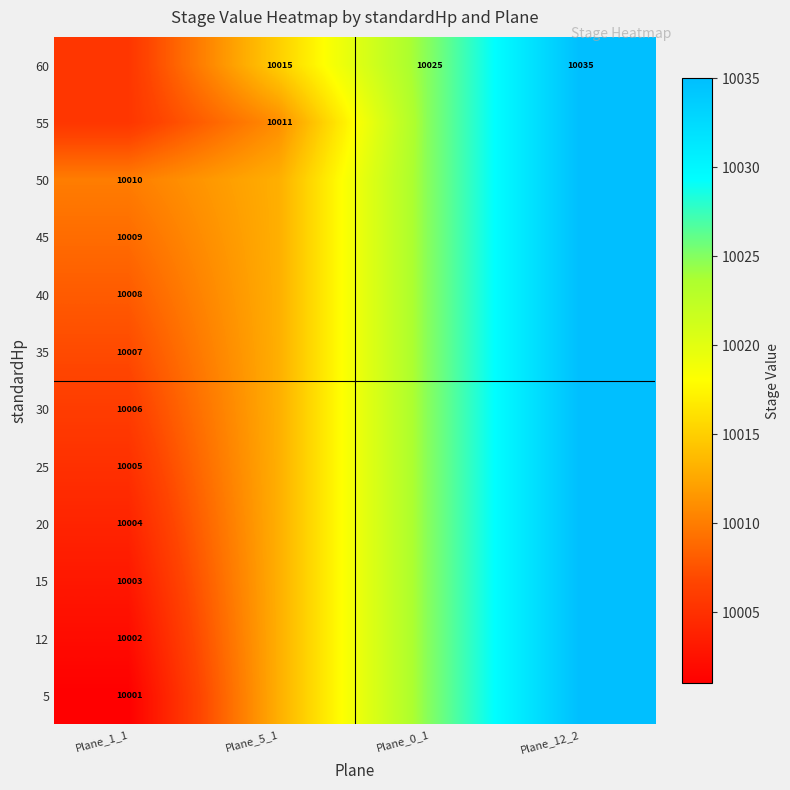

True or false: 15 has a value of 13546.9 at Plane_1_1.

False